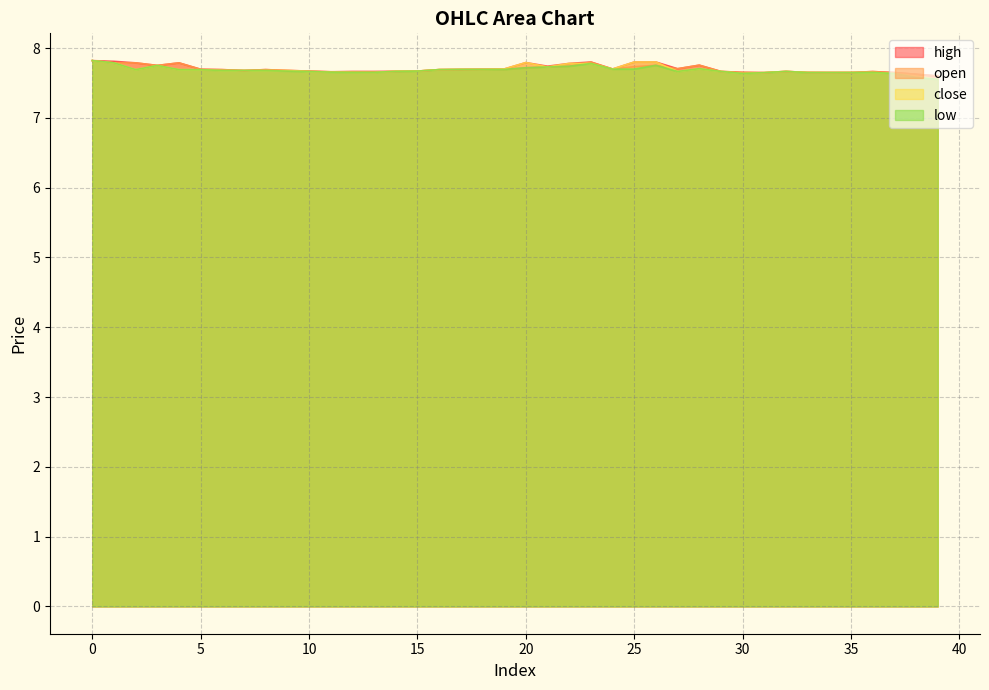

How many lines are shown in the chart?

4